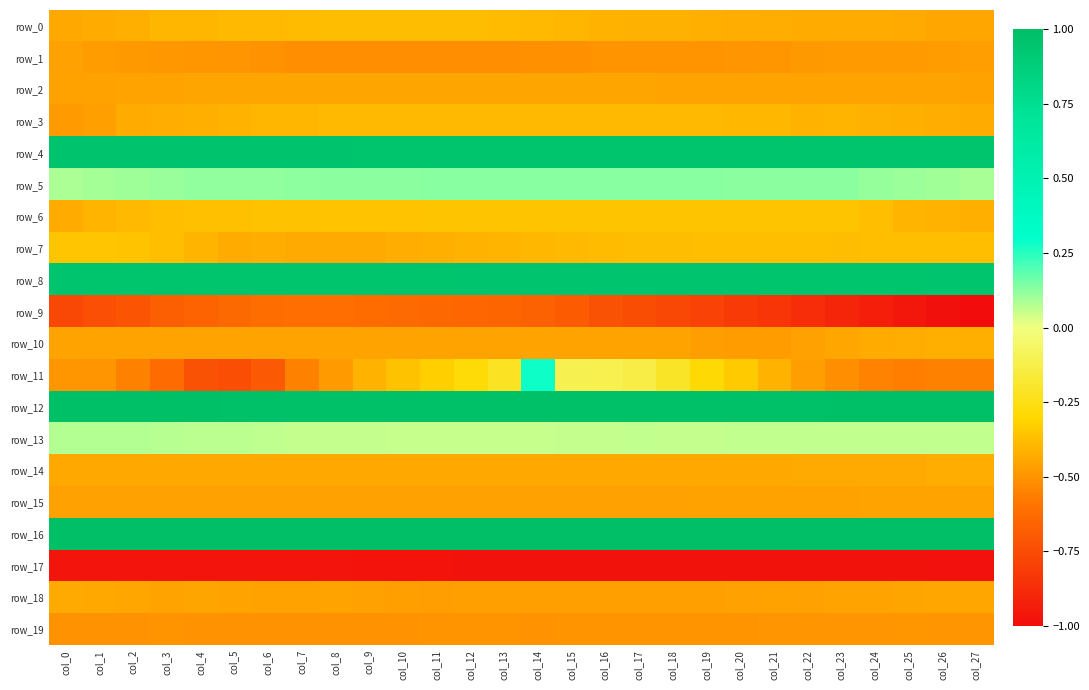

How many data points does each series have?

28